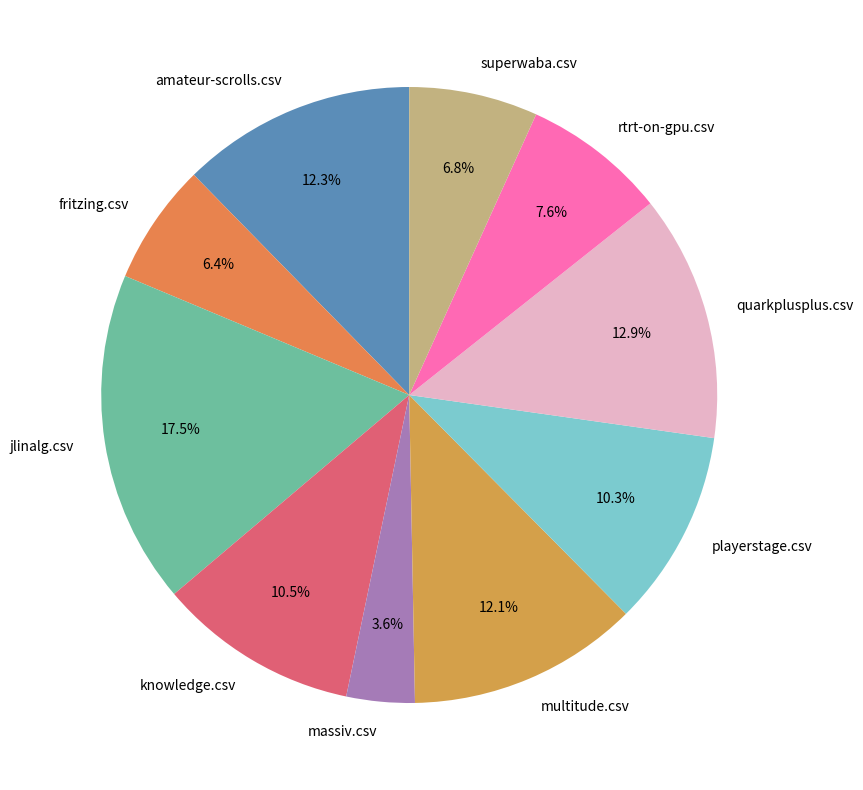

Do playerstage.csv and jlinalg.csv together represent more than half of the pie?

No